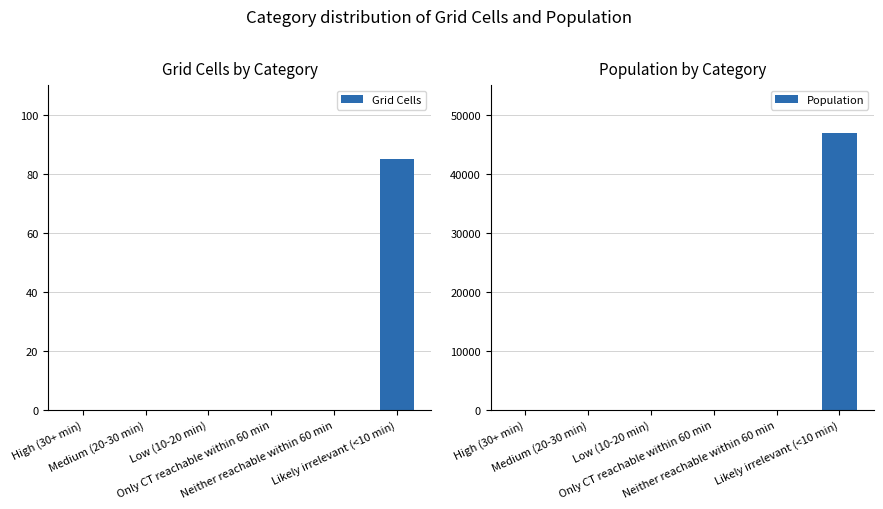

What is the sum of all Grid Cells values?

85